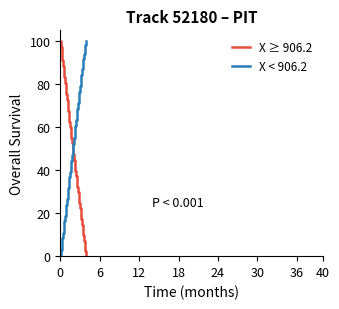

What is the sum of all X < 906.2 values?

2046.8